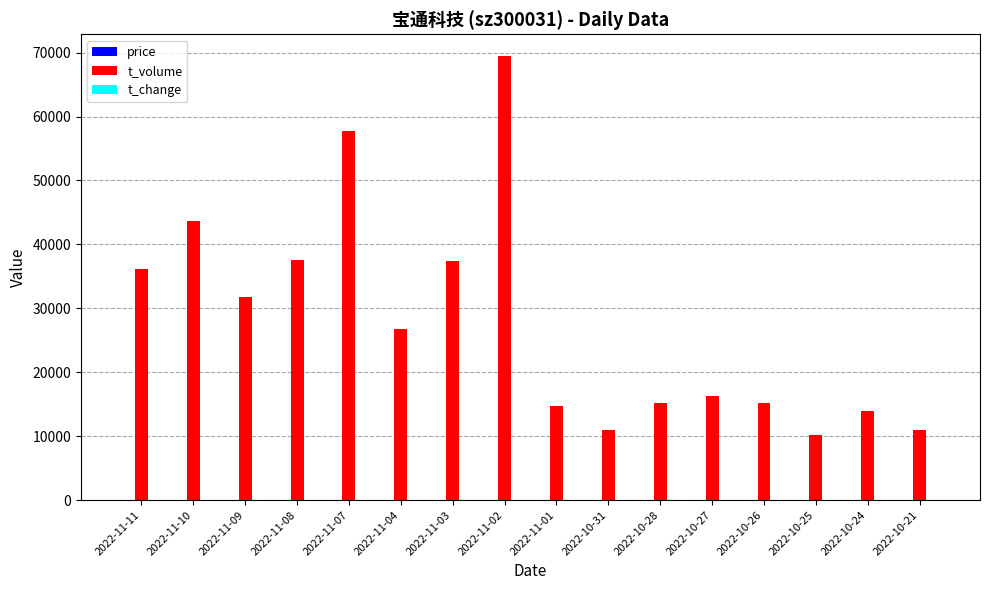

Which series has the largest total across all categories?

t_volume